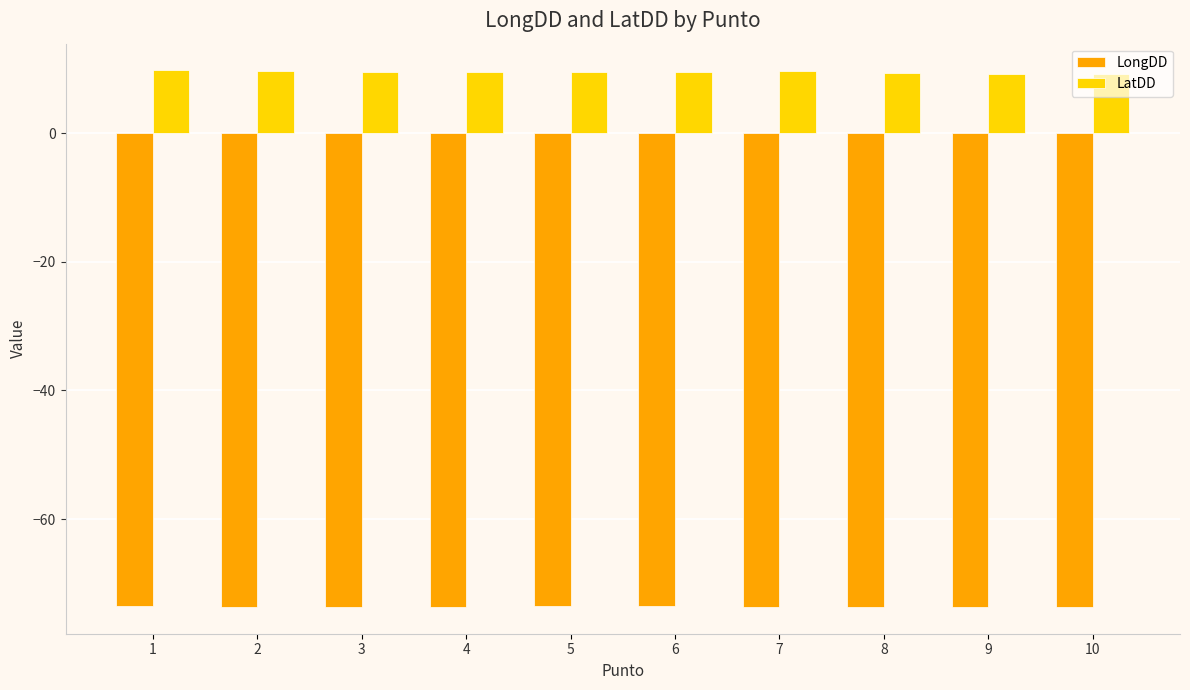

What is the difference between the highest and lowest values at 10?

82.8